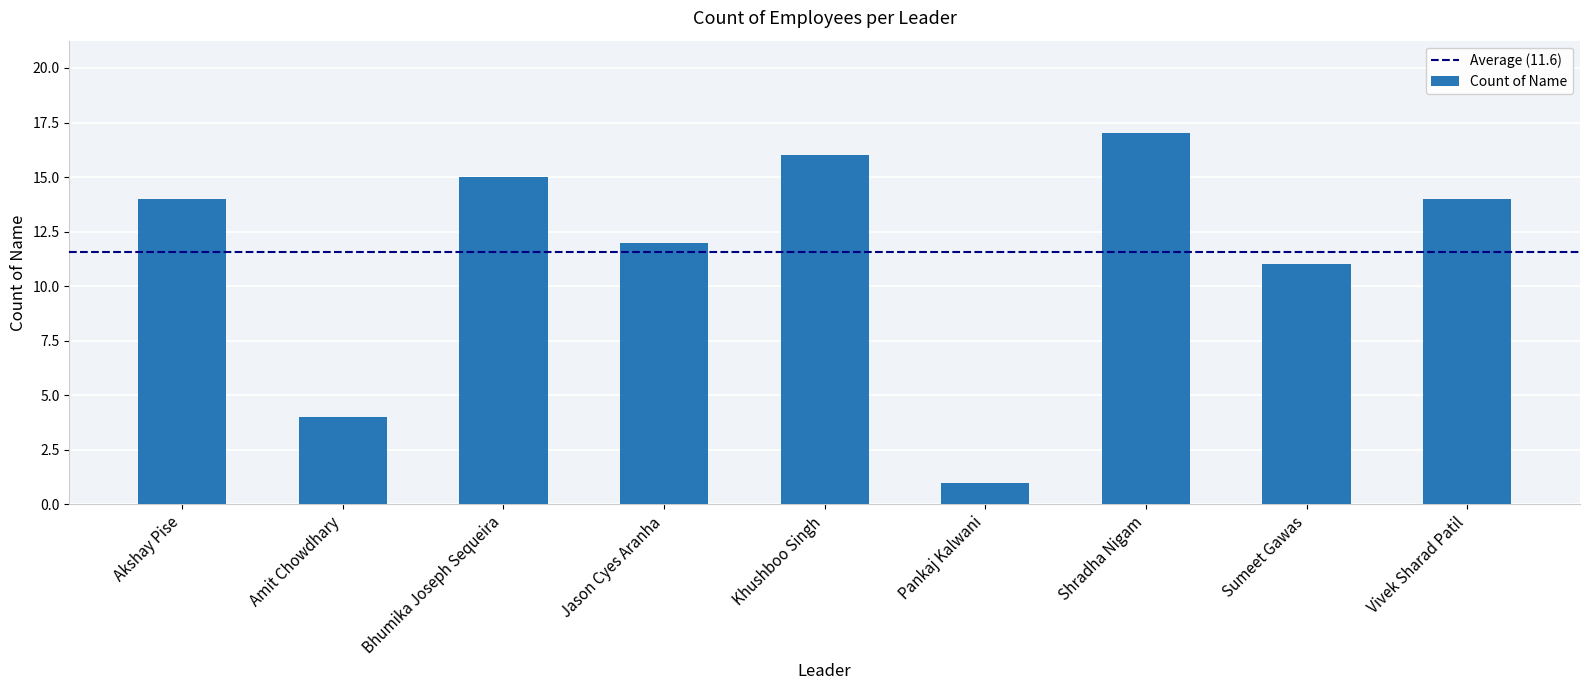

The chart shows a value of 25 at Shradha Nigam. True or false?

False